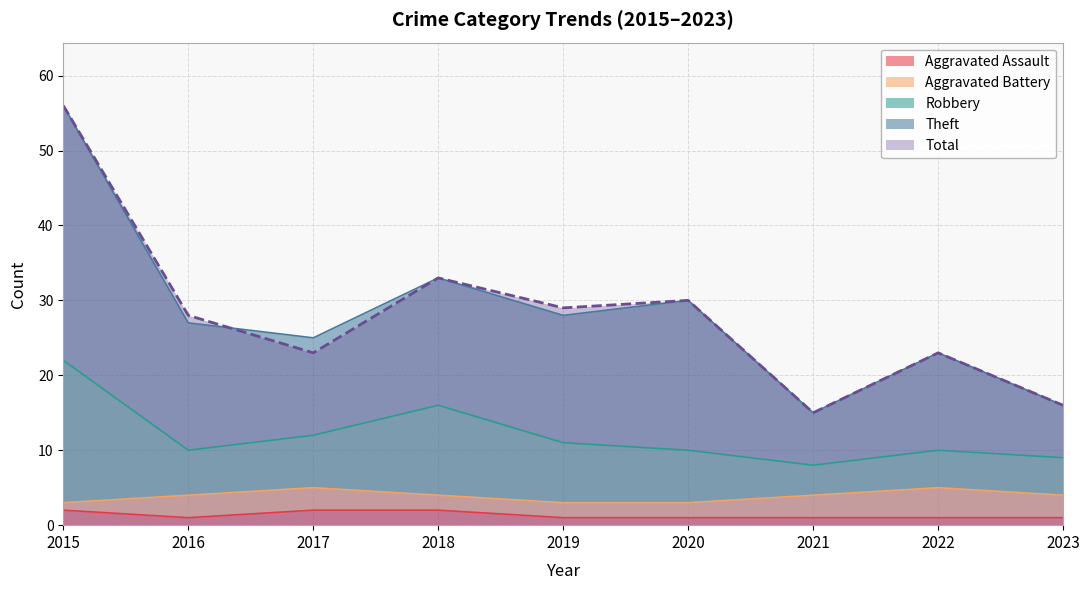

Which has a higher value, 2015 or 2021?

2015